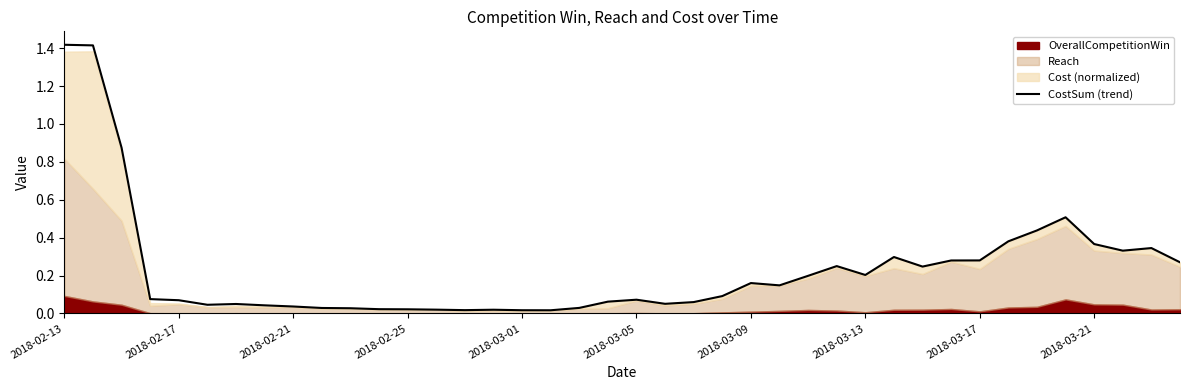

Reading left to right, transcribe all the data shown in this chart.

1.4	1.4	0.9	0.1	0.1	0.0	0.1	0.0	0.0	0.0	0.0	0.0	0.0	0.0	0.0	0.0	0.0	0.0	0.0	0.1	0.1	0.1	0.1	0.1	0.2	0.1	0.2	0.3	0.2	0.3	0.2	0.3	0.3	0.4	0.4	0.5	0.4	0.3	0.3	0.3